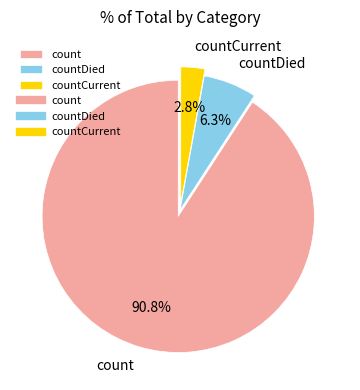

What is the total percentage of countDied and count?

97.2%